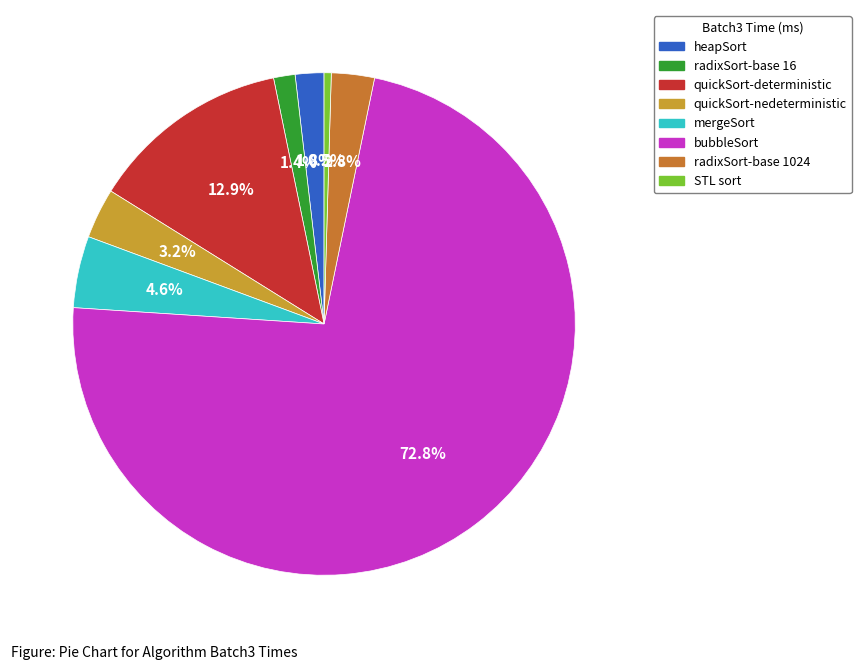

Count the number of slices in the pie.

8